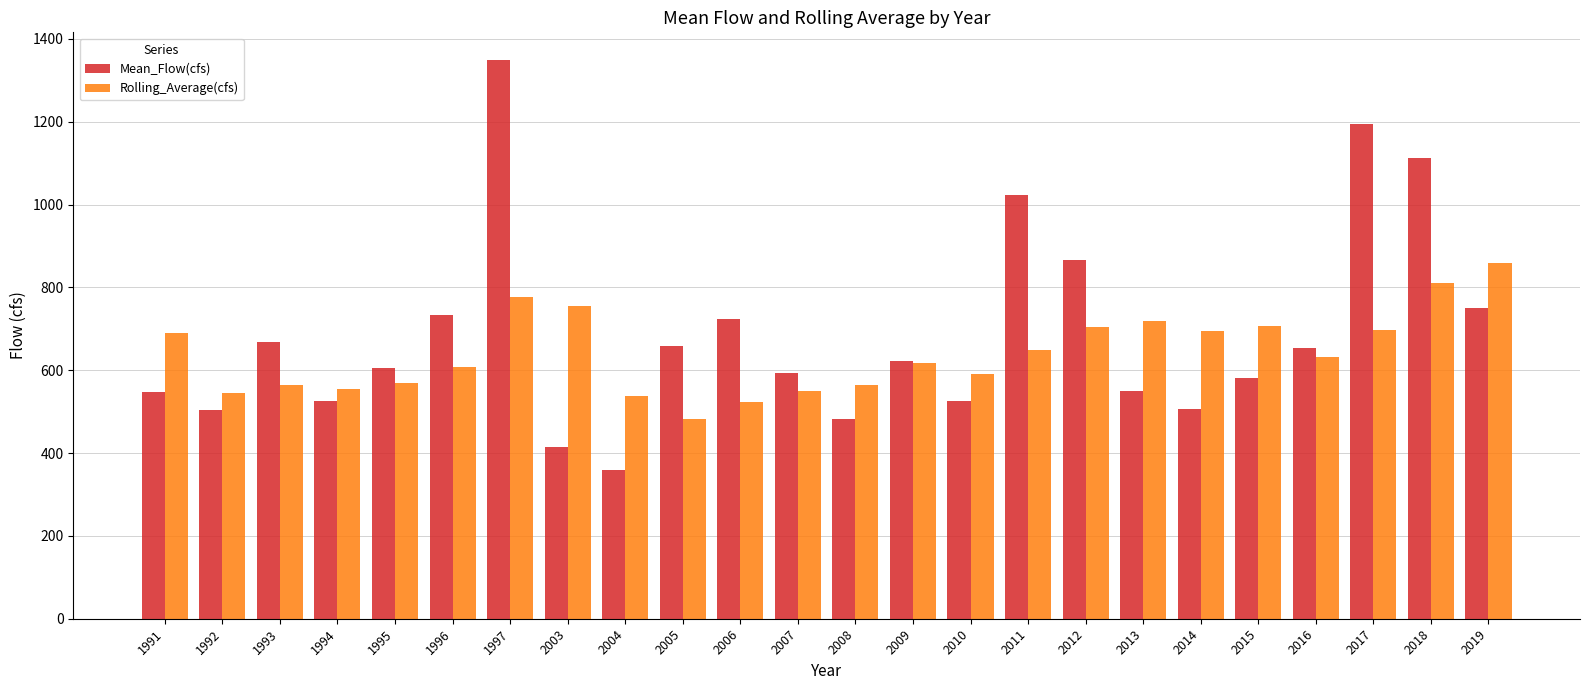

Are the bars horizontal?

No